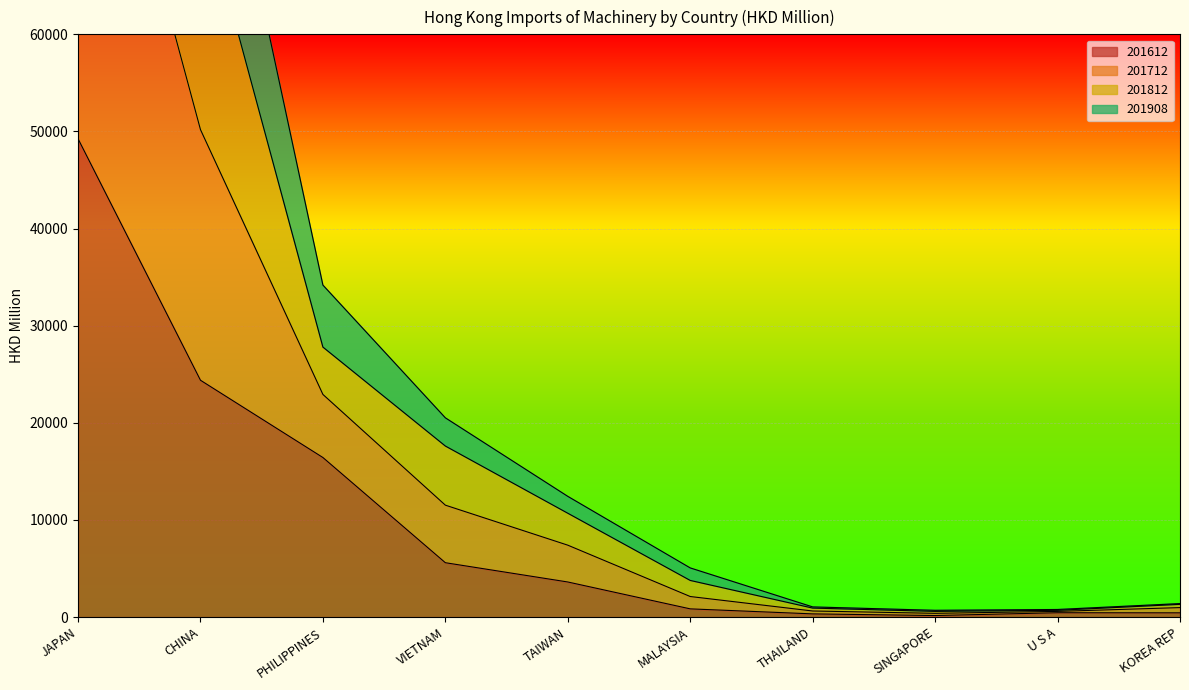

Which category has the lowest value in the 201712 series?

SINGAPORE